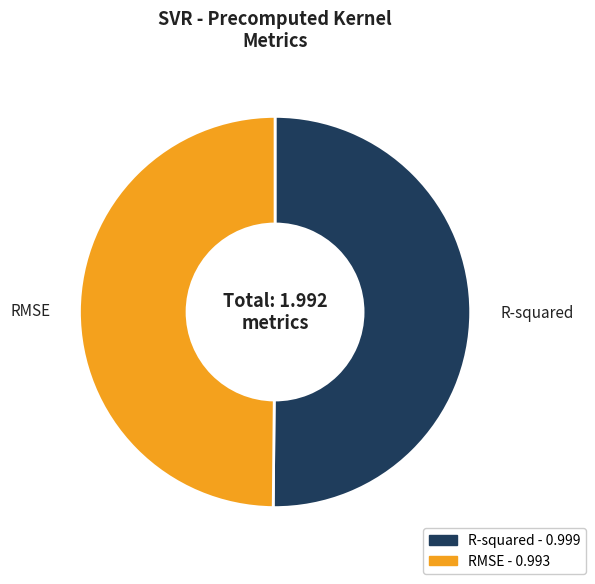

Is the sum of R-squared and RMSE greater than half?

Yes